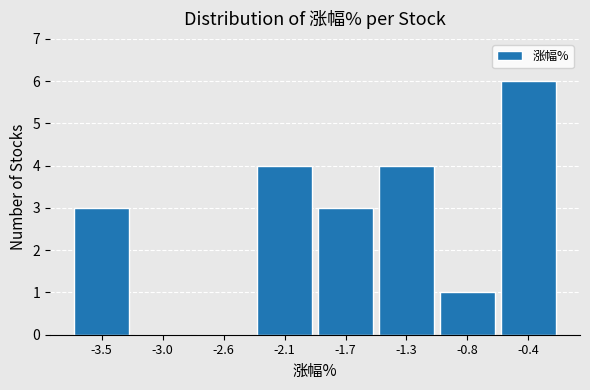

Reading right to left, transcribe all the data shown in this chart.

-0.4=6	-0.8=1	-1.3=4	-1.7=3	-2.1=4	-2.6=0	-3.0=0	-3.5=3